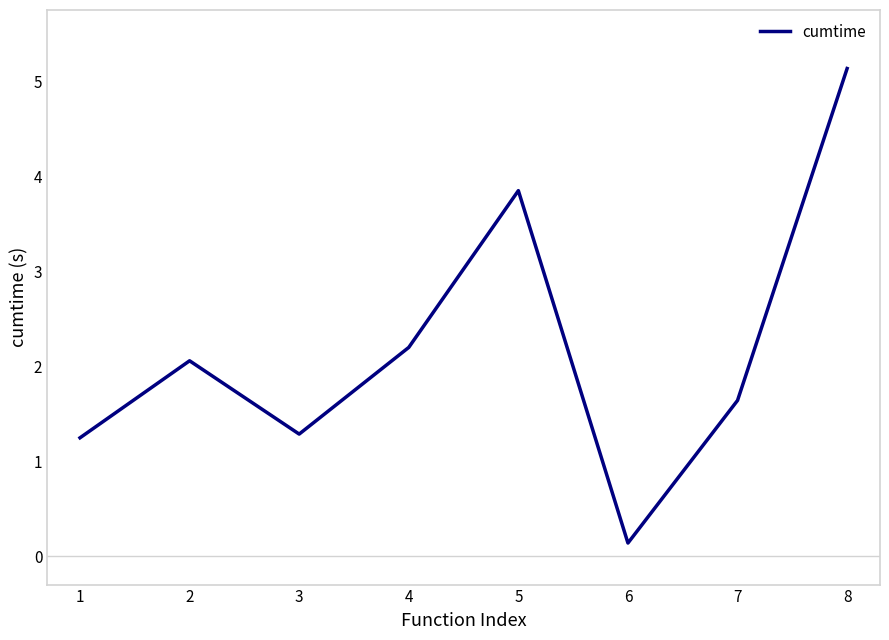

Reading right to left, what are all the values shown in this chart?

5.1	1.6	0.1	3.9	2.2	1.3	2.1	1.2